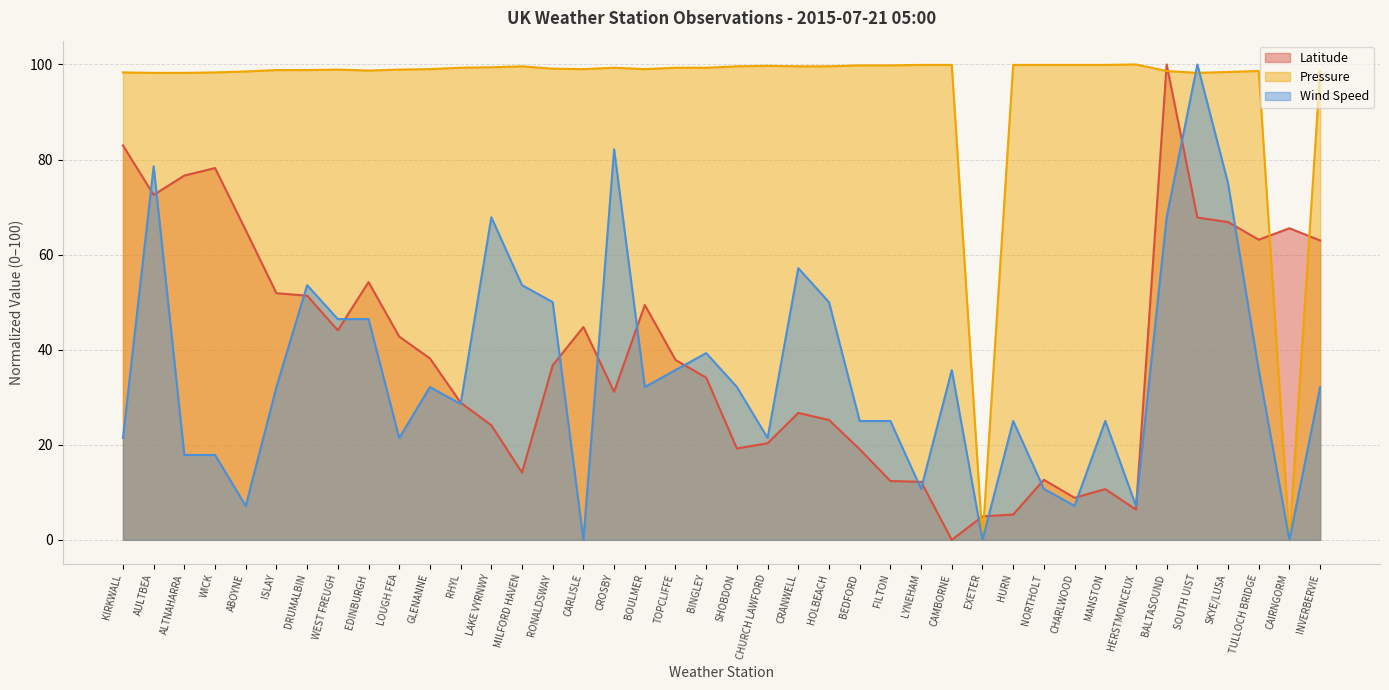

Which series has the widest spread of values?

Latitude